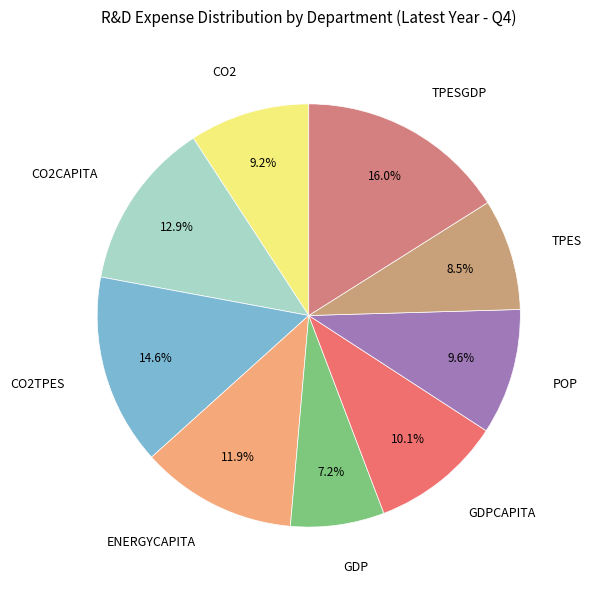

What percentage is the TPESGDP slice, to the nearest percent?

16%